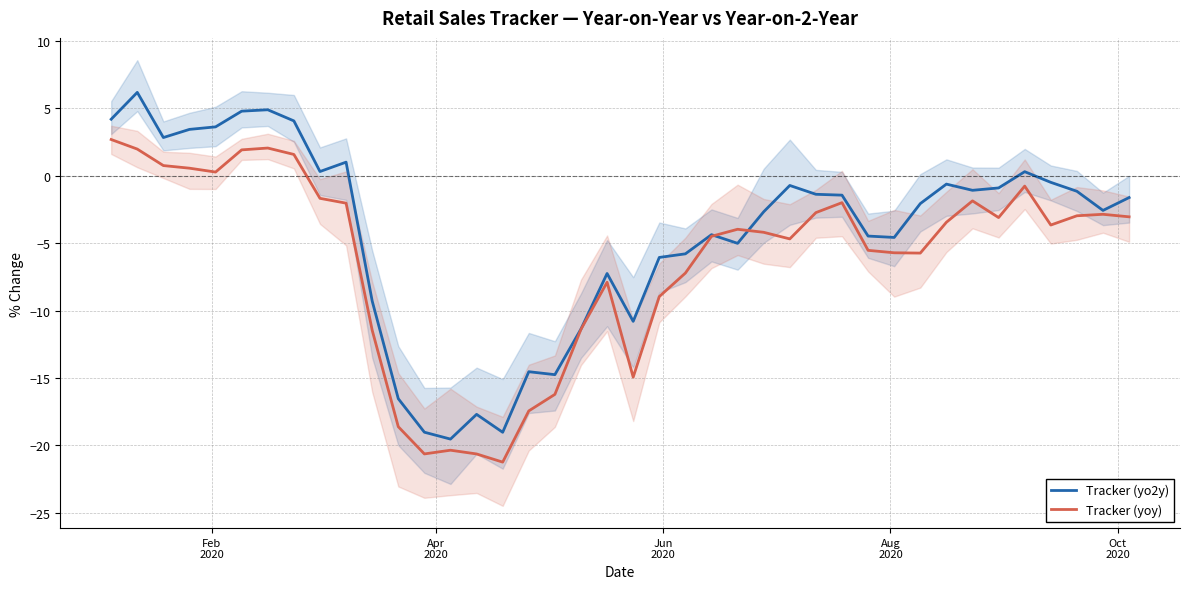

How many interior local peaks does the Tracker (yoy) series have?

8